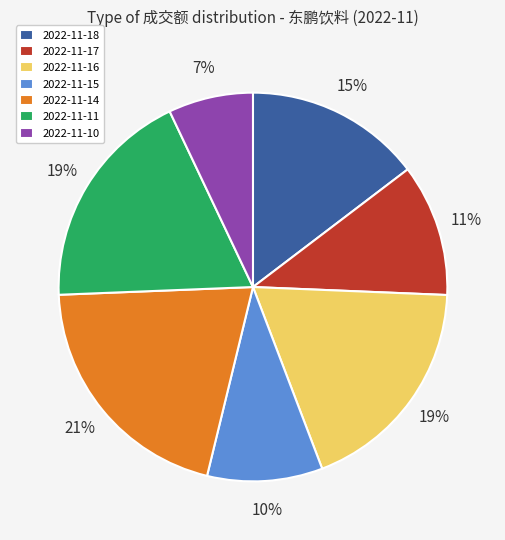

Count the number of slices in the pie.

7